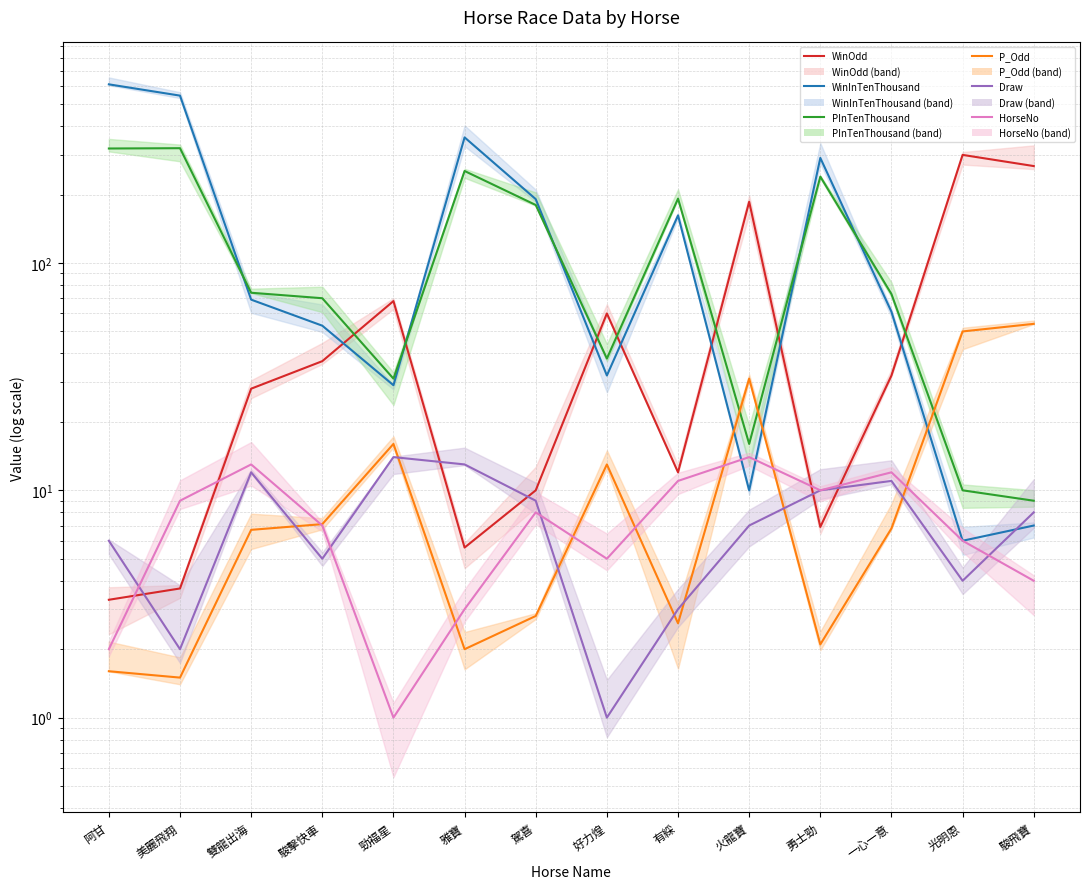

Which series has the largest range (max minus min)?

WinInTenThousand